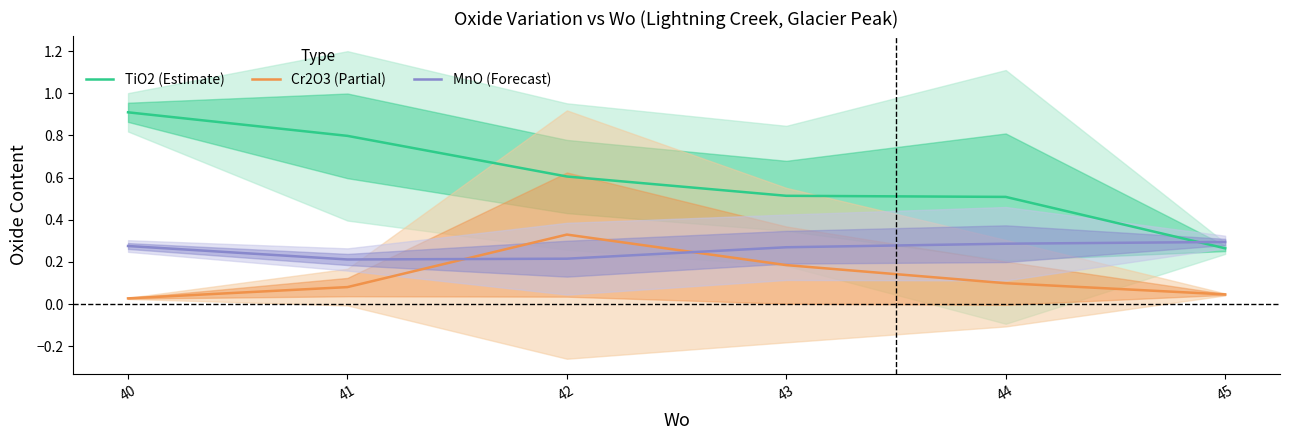

True or false: TiO2 (Estimate) and Cr2O3 (Partial) cross at least once.

False